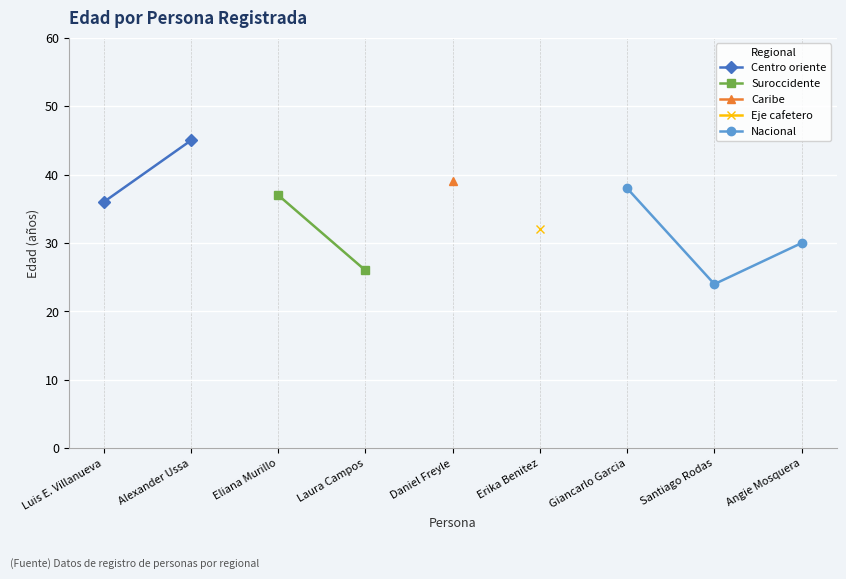

What is the sum of the values at Eliana Mayerly Murillo and Luis Ernesto Villanueva?

73